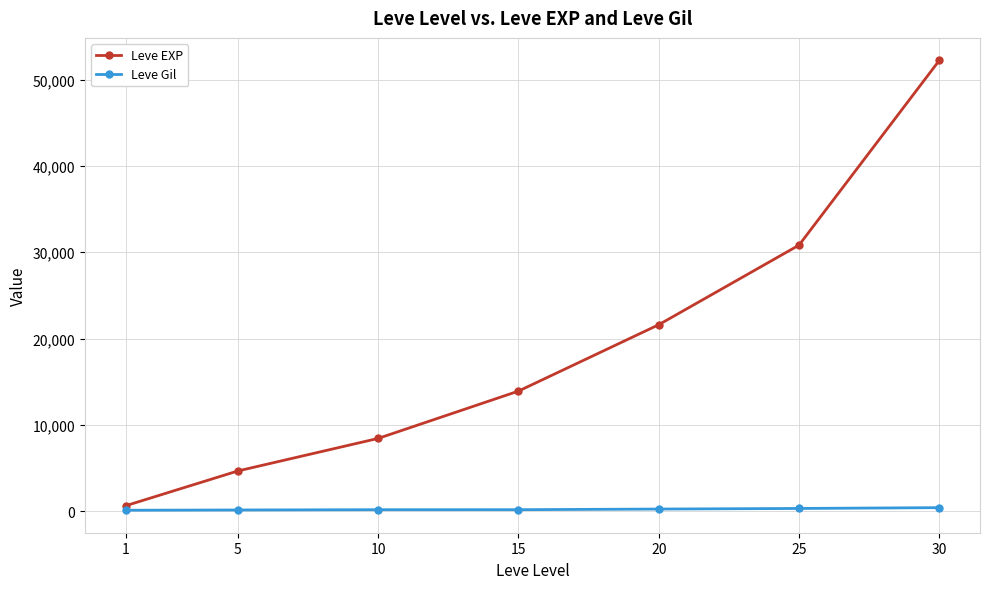

What is the greatest value displayed?

52220